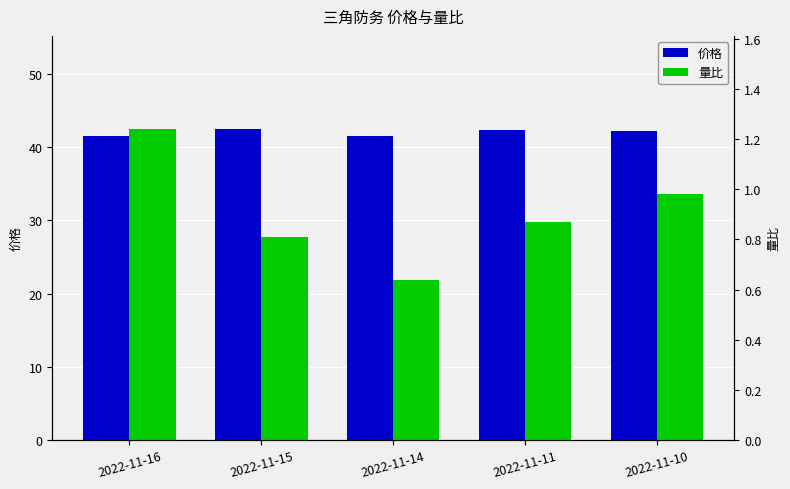

Where does the 价格 series first go above 42?

2022-11-15